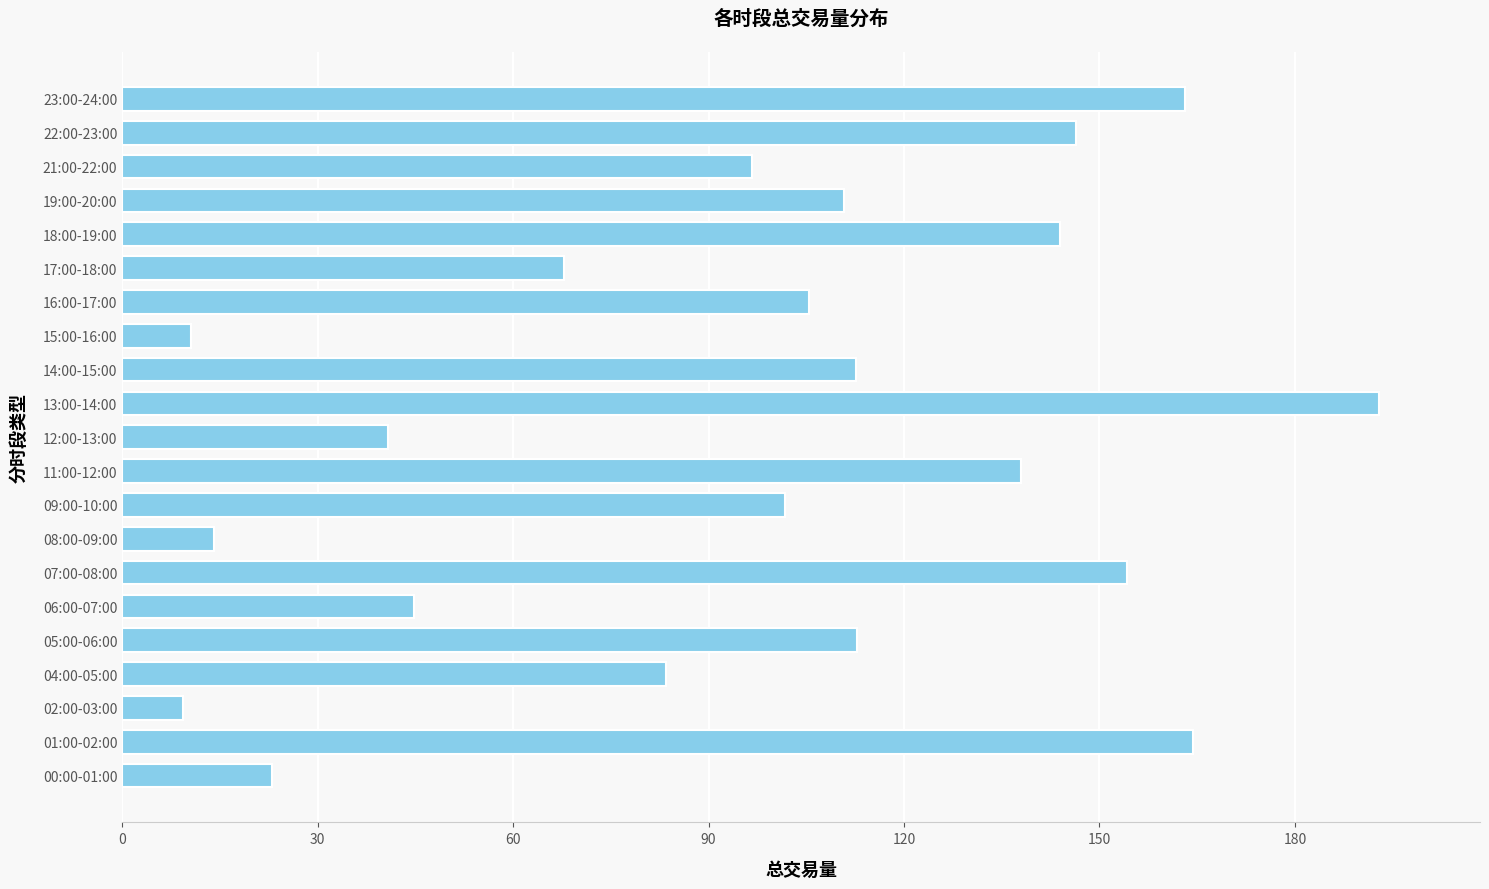

Between 01:00-02:00 and 22:00-23:00, which is larger?

01:00-02:00